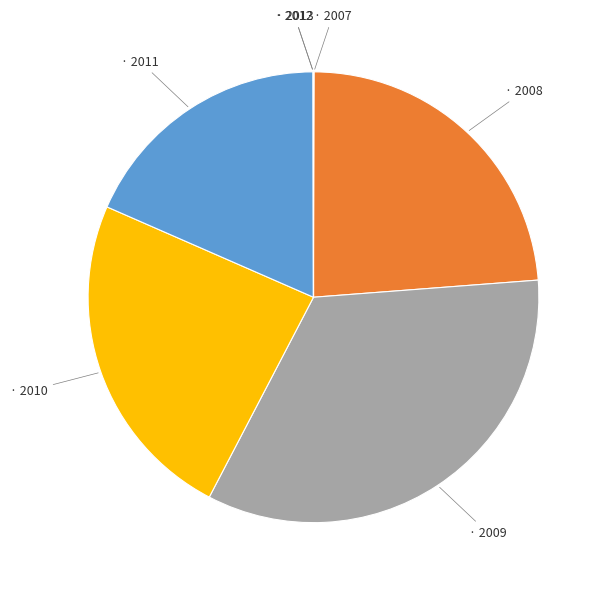

Is there a majority slice in this chart?

No